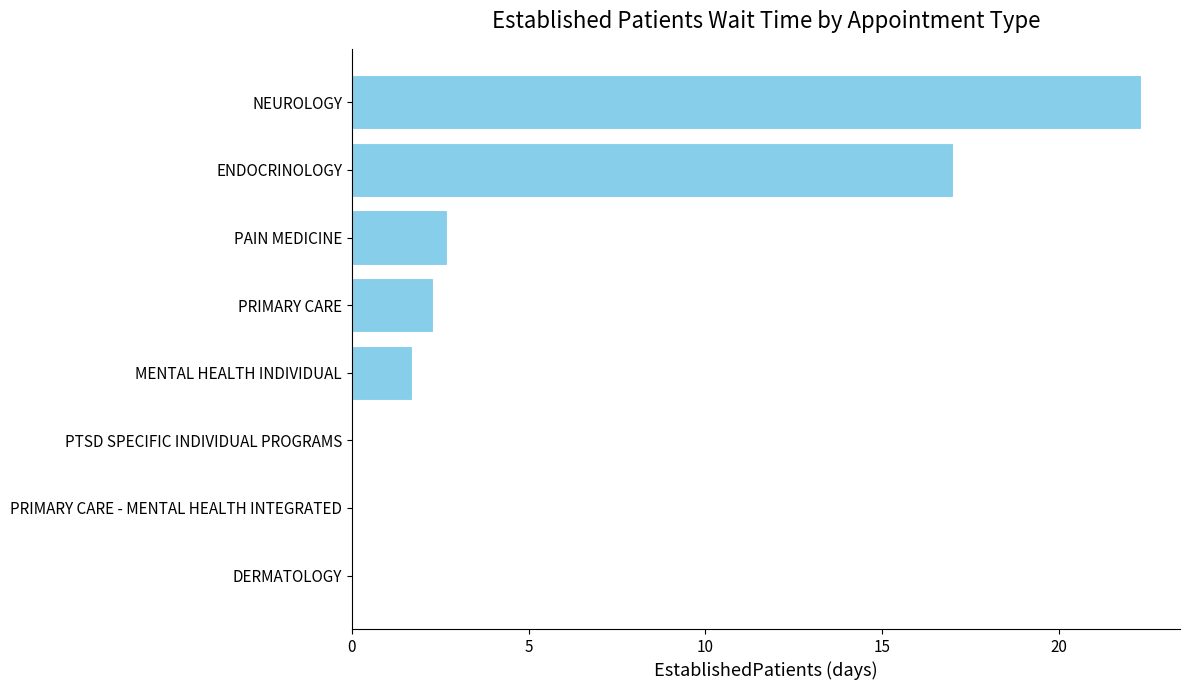

What is the sum of all values?

46.0